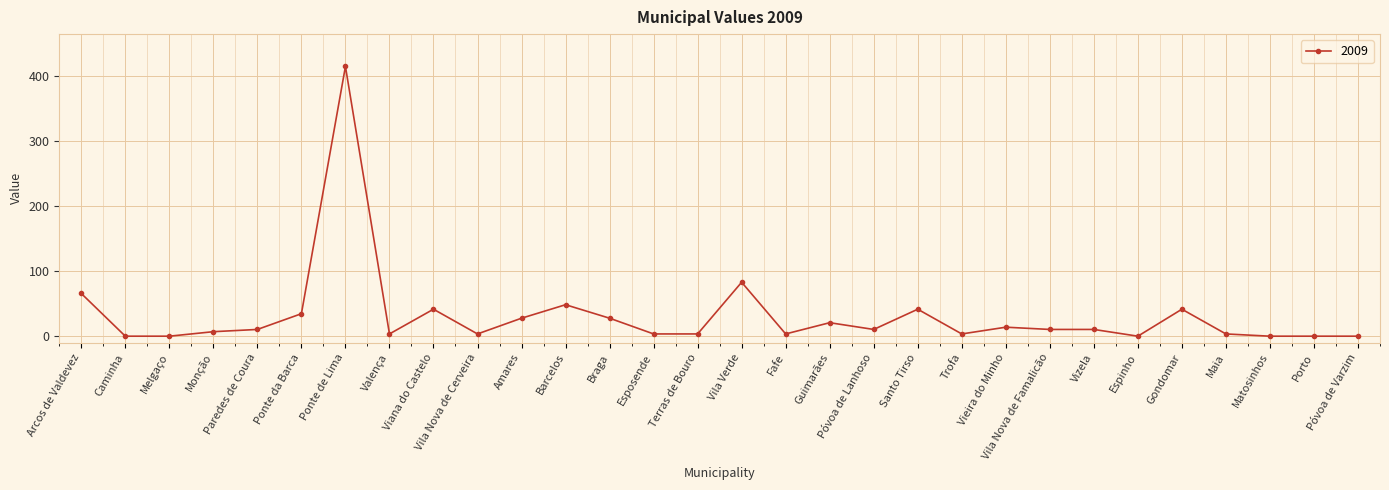

At which label is the value closest to 207?

Vila Verde